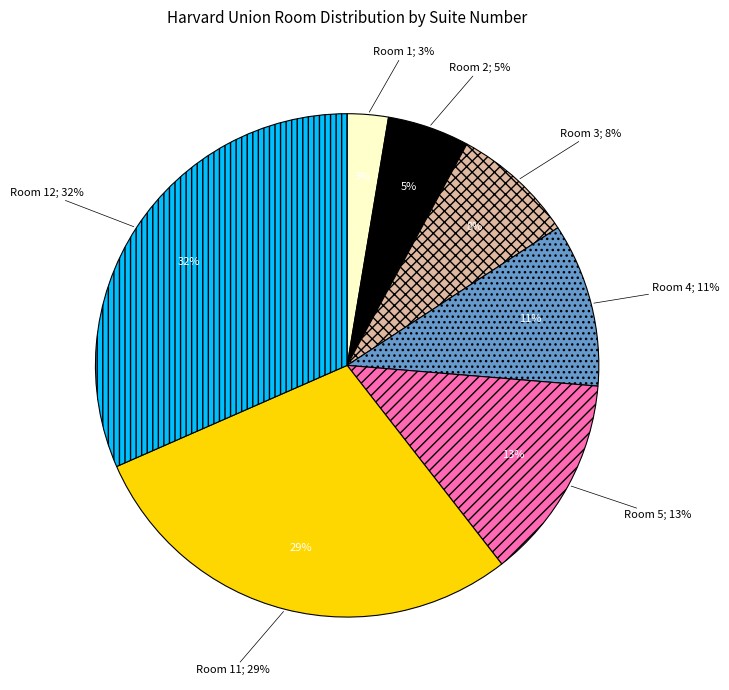

Which has a higher value, Room 12 or Room 1?

Room 12